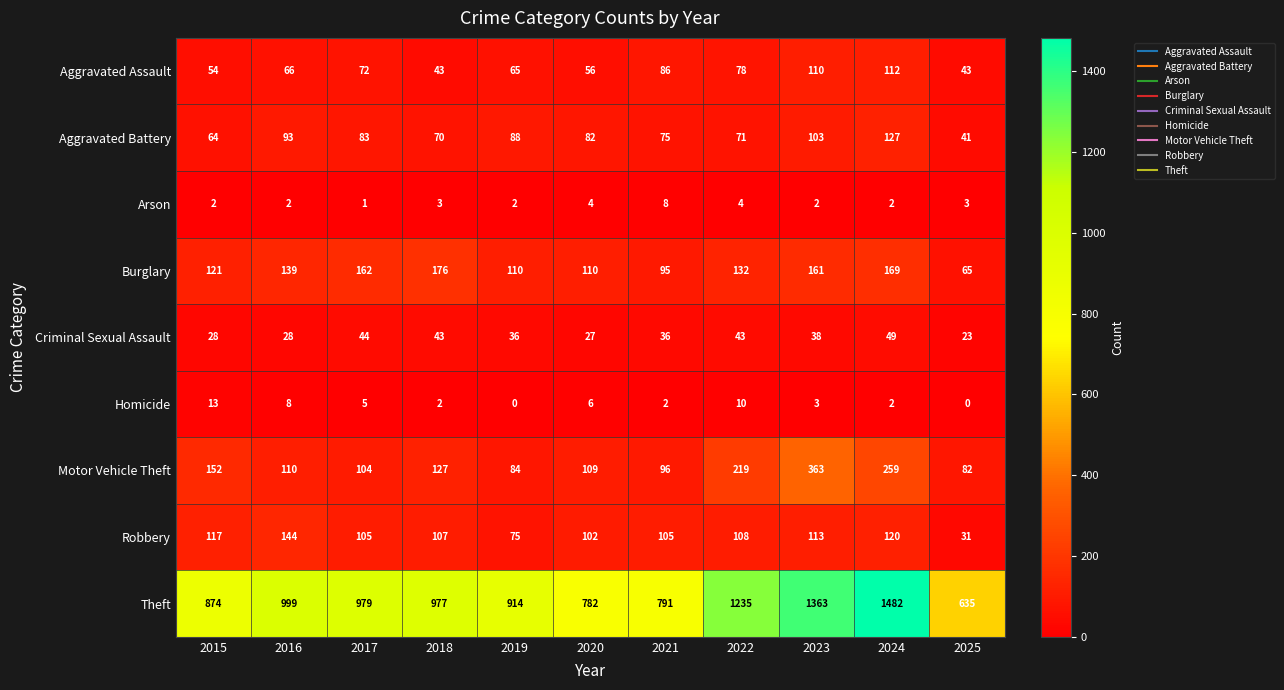

Which series has the largest range (max minus min)?

Theft